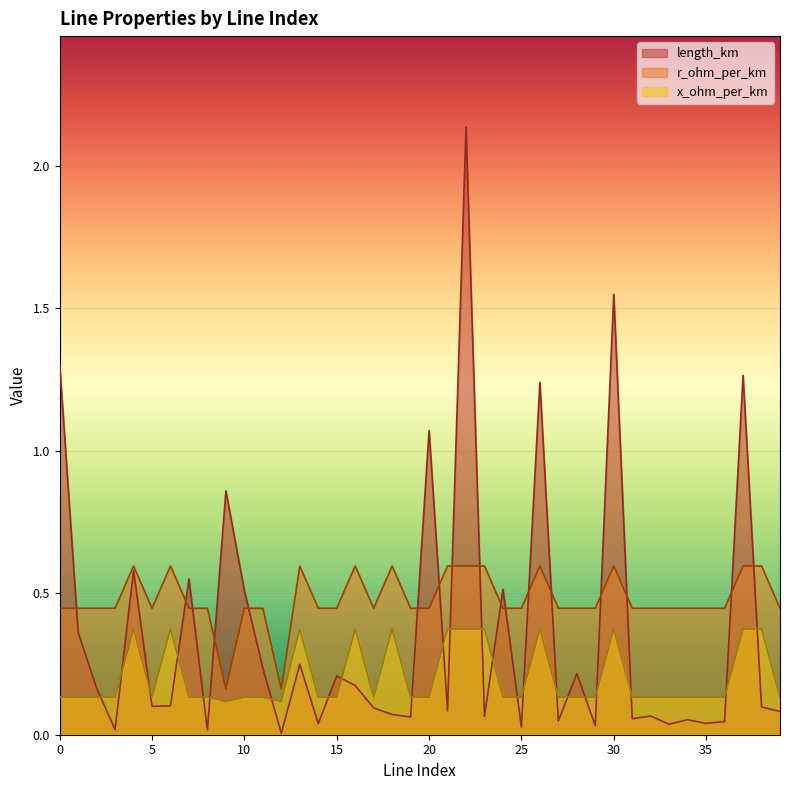

Count the number of categories in the chart.

40